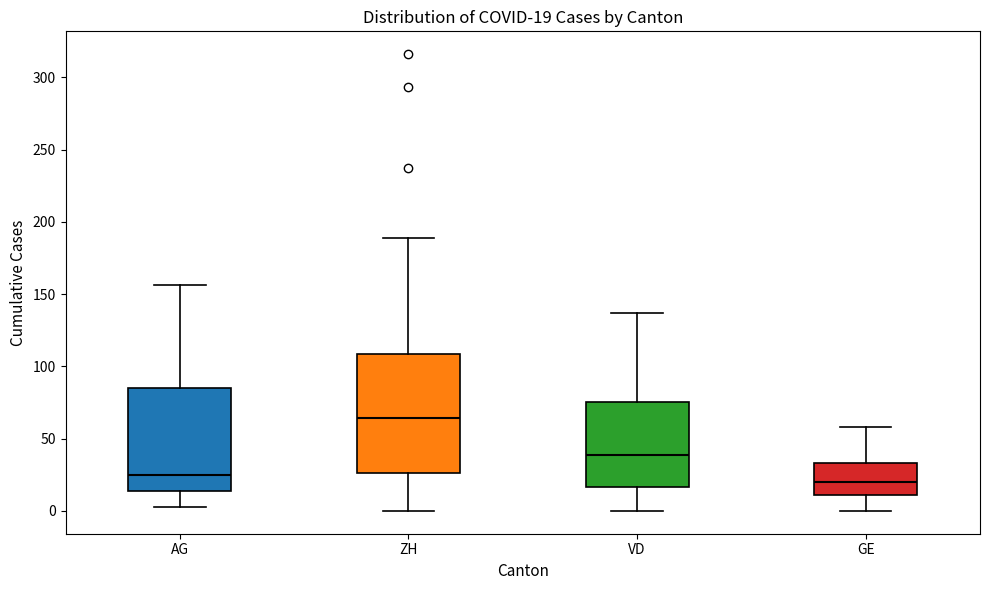

Which box is the tallest, from its lower edge to its upper edge?

ZH